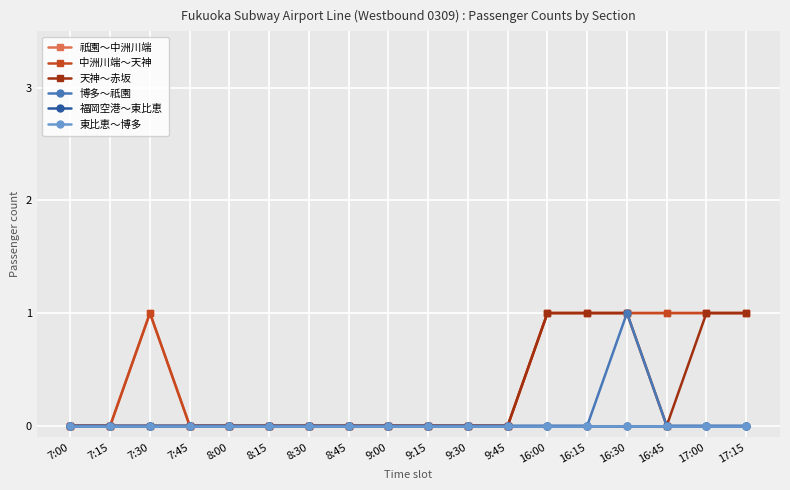

Where is 東比恵～博多 nearest to the value 0?

7:00